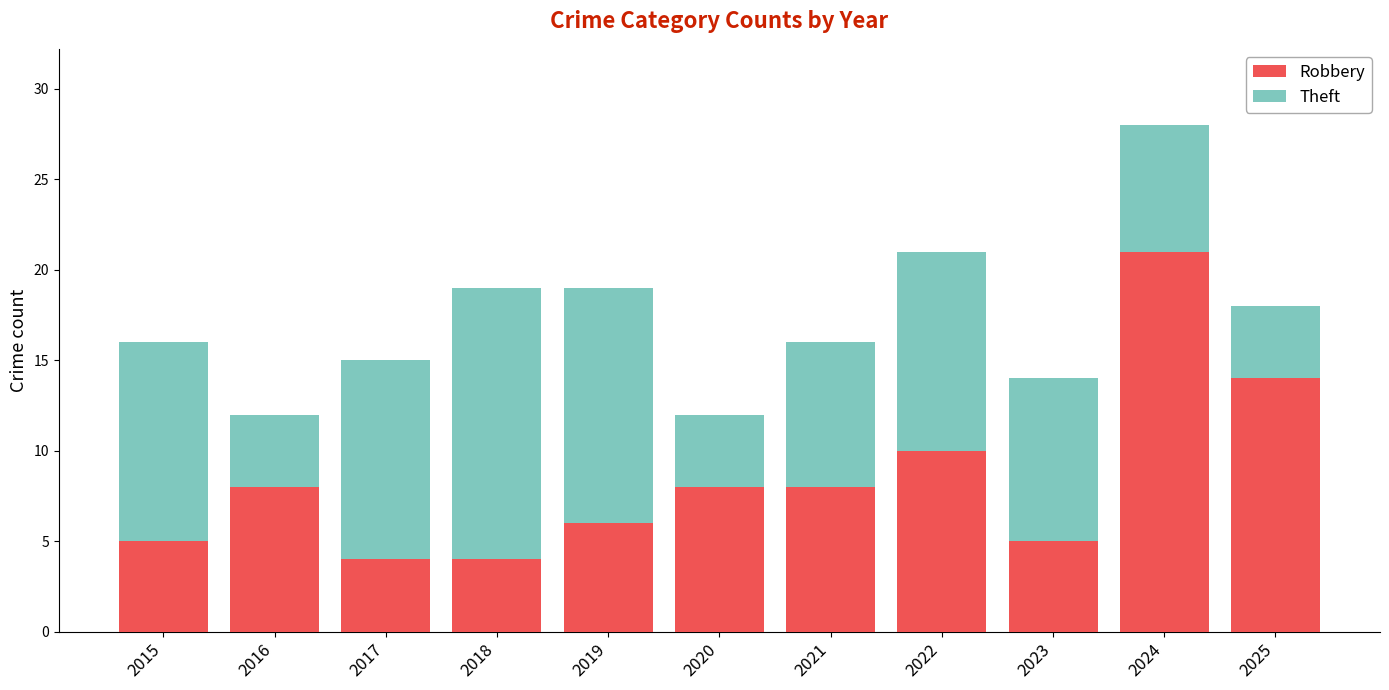

How many bars are there in total?

11